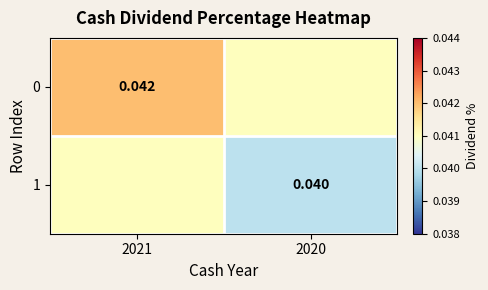

Rank the series by their maximum value, from highest to lowest.

0, 1